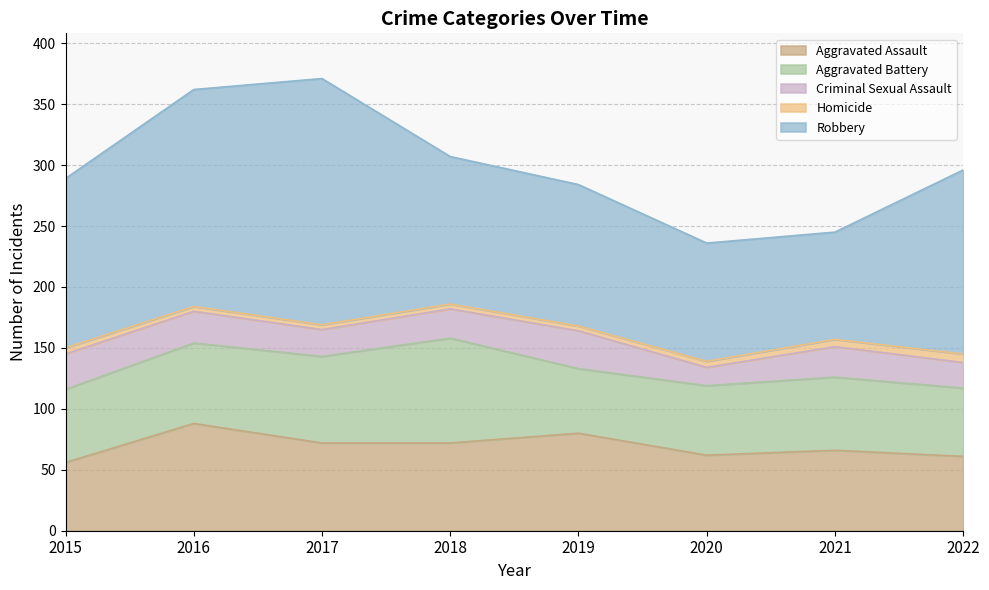

Reading left to right, extract all data points from this chart.

Aggravated Assault: 2015=56	2016=88	2017=72	2018=72	2019=80	2020=62	2021=66	2022=61
Aggravated Battery: 2015=60	2016=66	2017=71	2018=86	2019=53	2020=57	2021=60	2022=56
Criminal Sexual Assault: 2015=29	2016=26	2017=22	2018=24	2019=31	2020=15	2021=25	2022=21
Homicide: 2015=5	2016=4	2017=4	2018=4	2019=4	2020=5	2021=6	2022=7
Robbery: 2015=139	2016=178	2017=202	2018=121	2019=116	2020=97	2021=88	2022=151